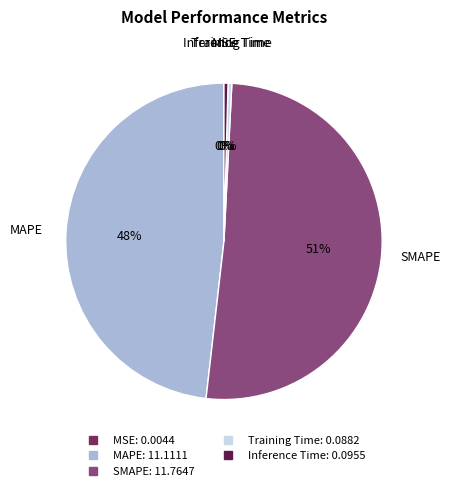

Between Inference Time and MAPE, which is larger?

MAPE